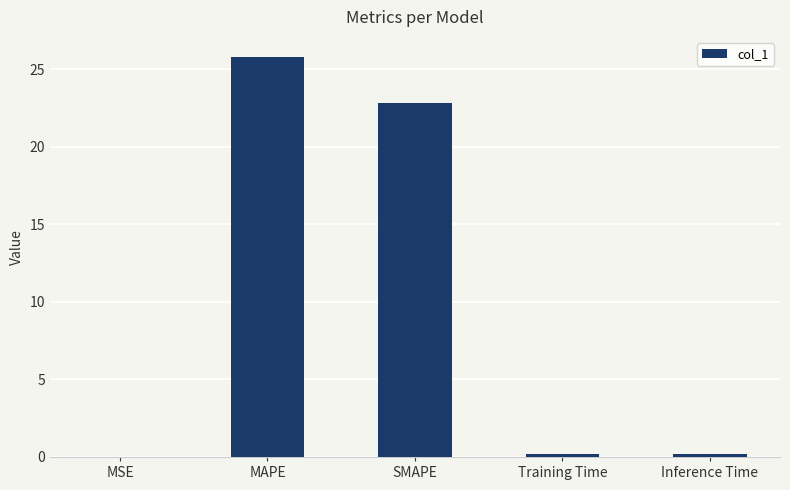

What is the change in value from MSE to Inference Time?

+0.2